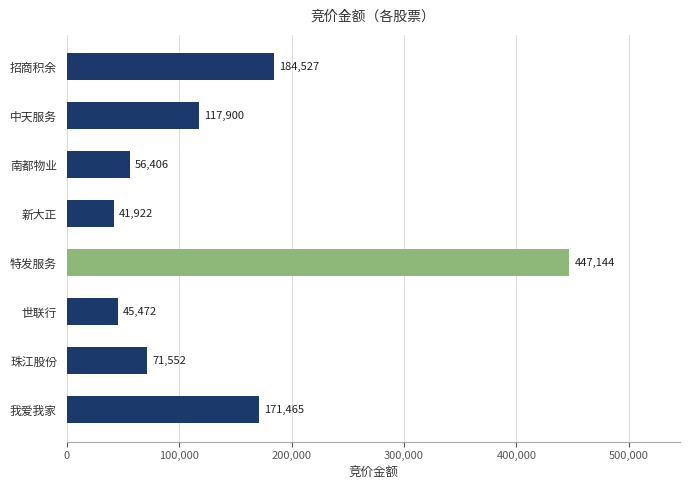

Reading top to bottom, transcribe all the data shown in this chart.

招商积余=184527	中天服务=117900	南都物业=56406	新大正=41922	特发服务=447144	世联行=45472	珠江股份=71552	我爱我家=171465